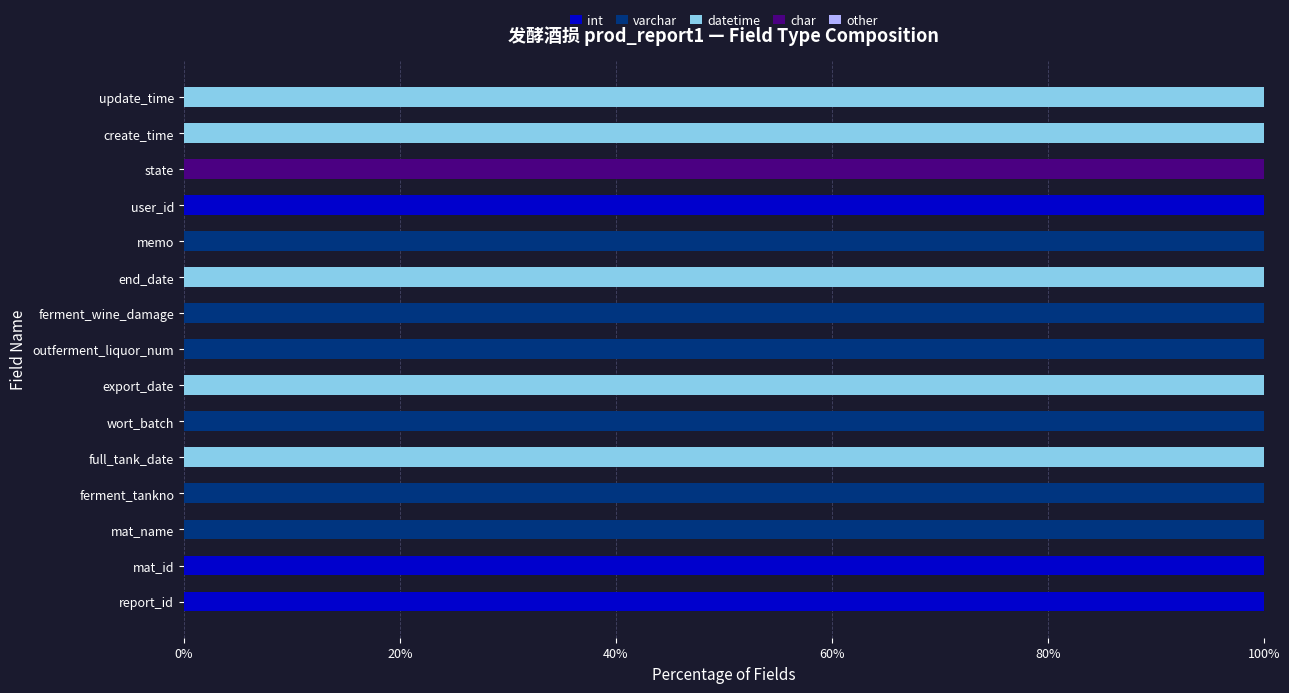

What is the total value across all series at export_date?

100